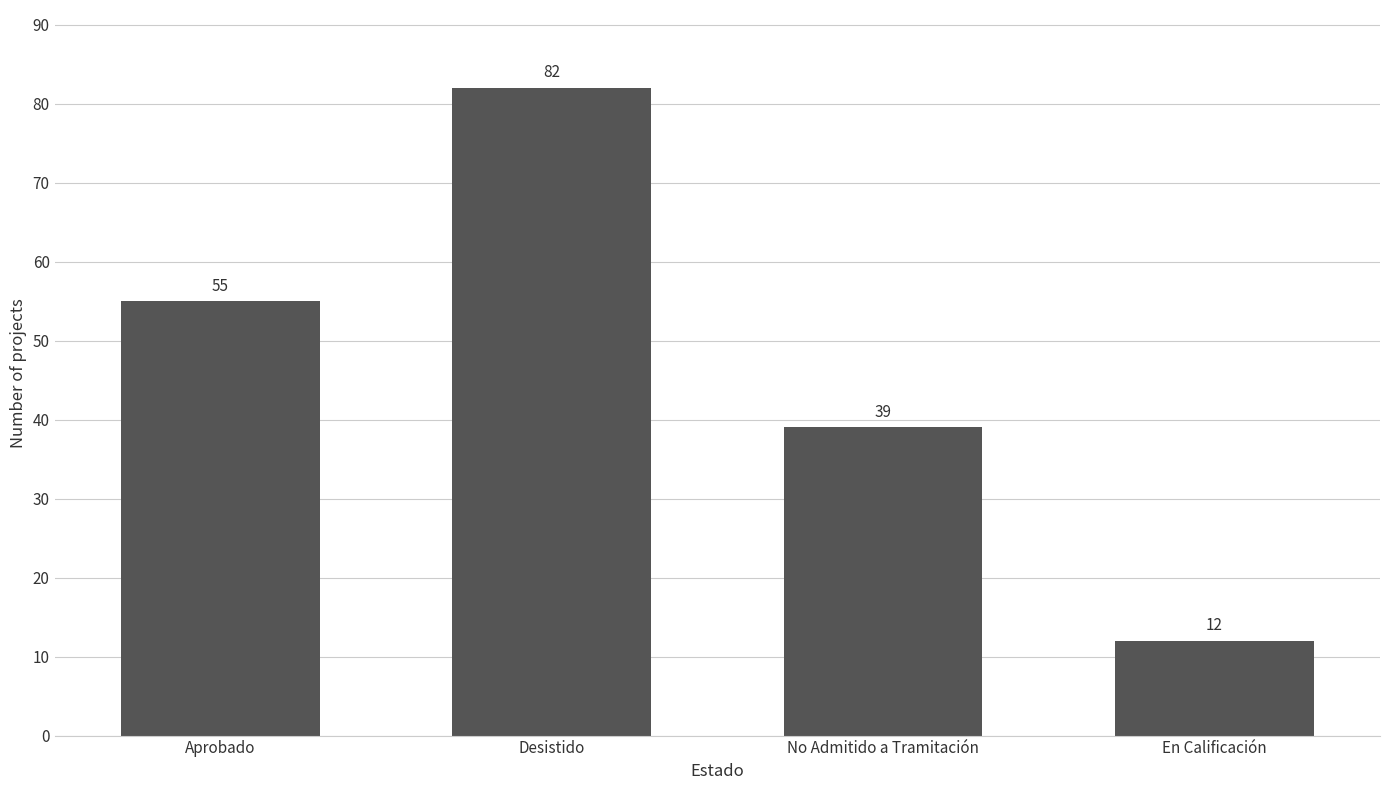

Reading right to left, transcribe all the data shown in this chart.

12	39	82	55